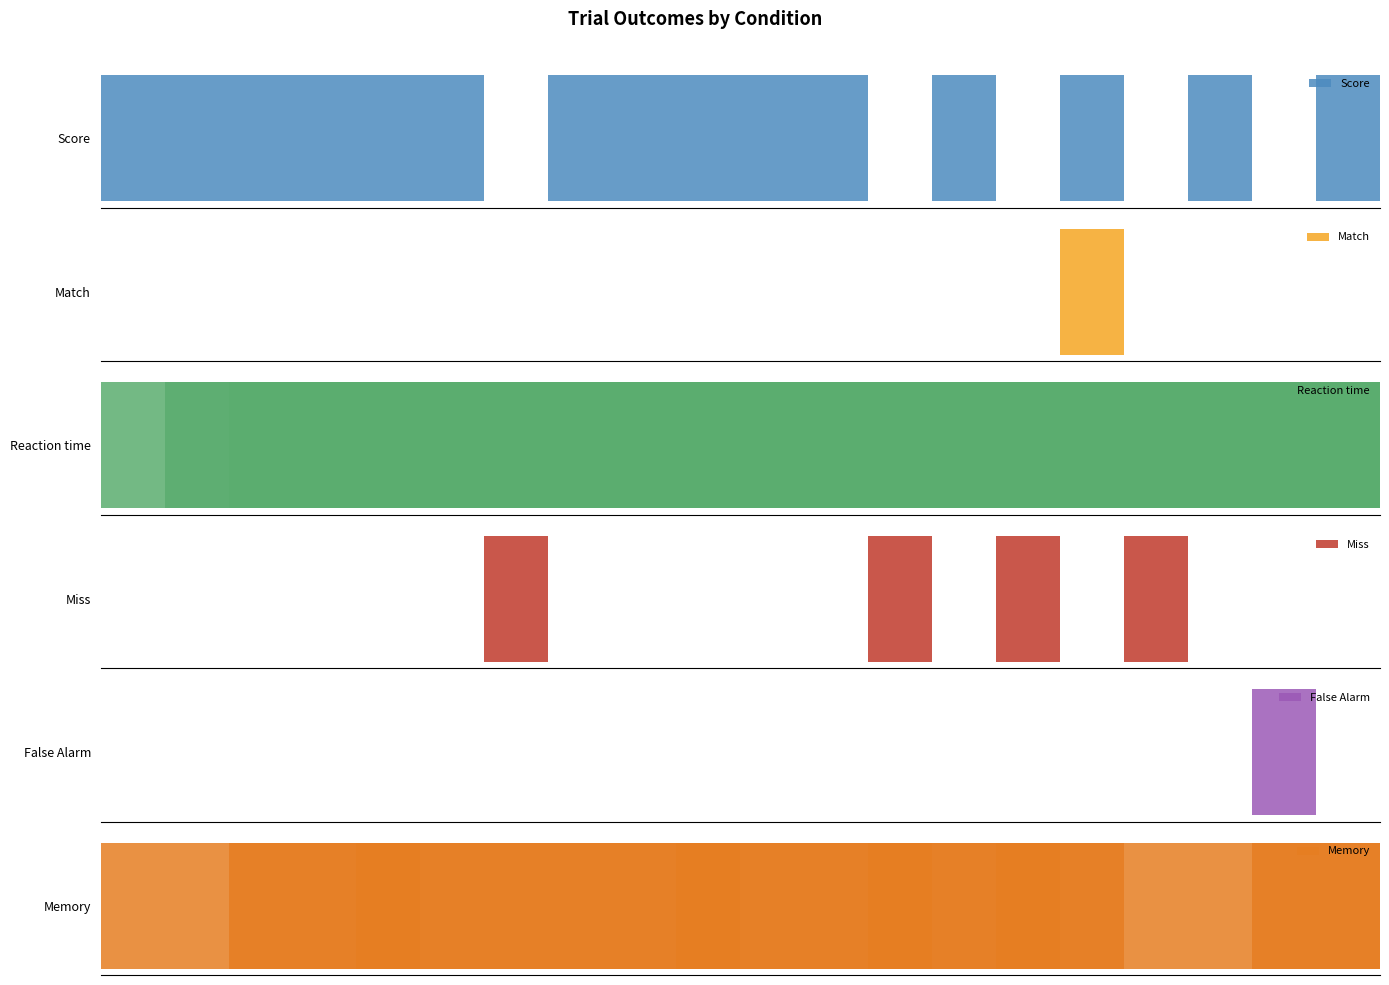

Is it true that Match equals 0 at 0?

False